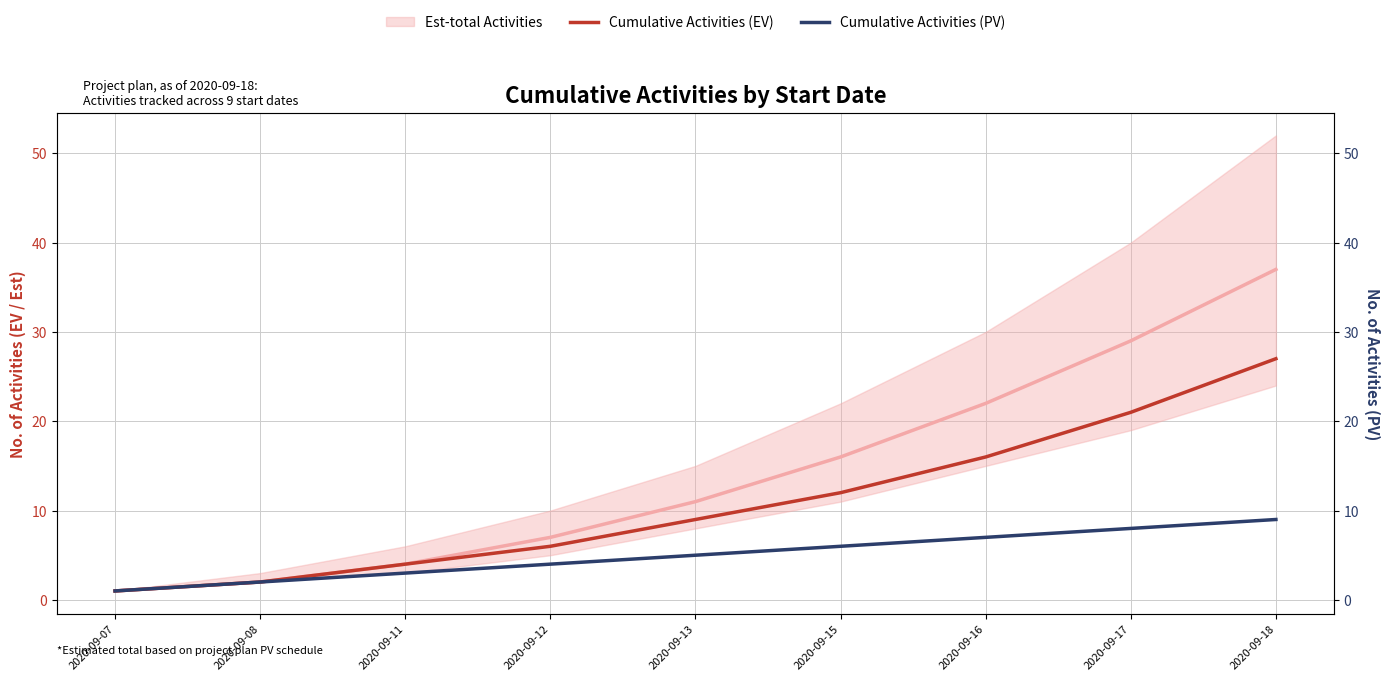

What value does the Cumulative Activities (EV) series have at 2020-09-18, to the nearest 5?

25